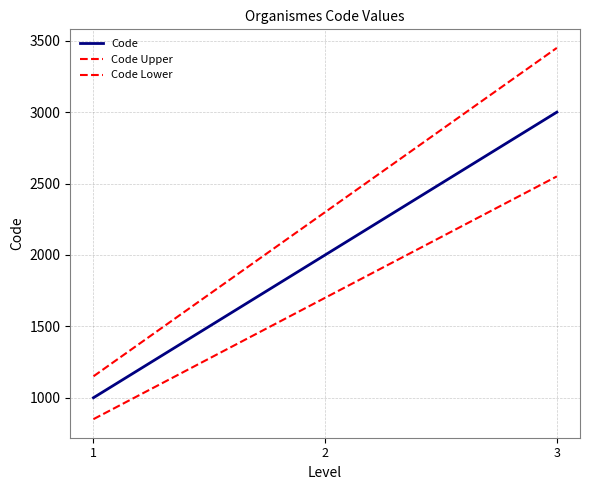

Is this an area chart (filled region under the line)?

No